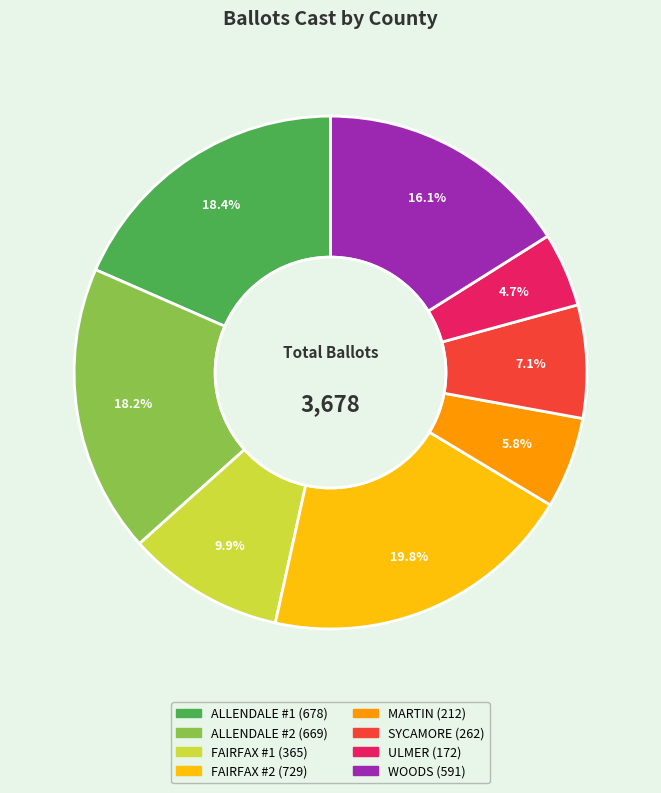

What portion of the pie excludes FAIRFAX #2?

80.2%